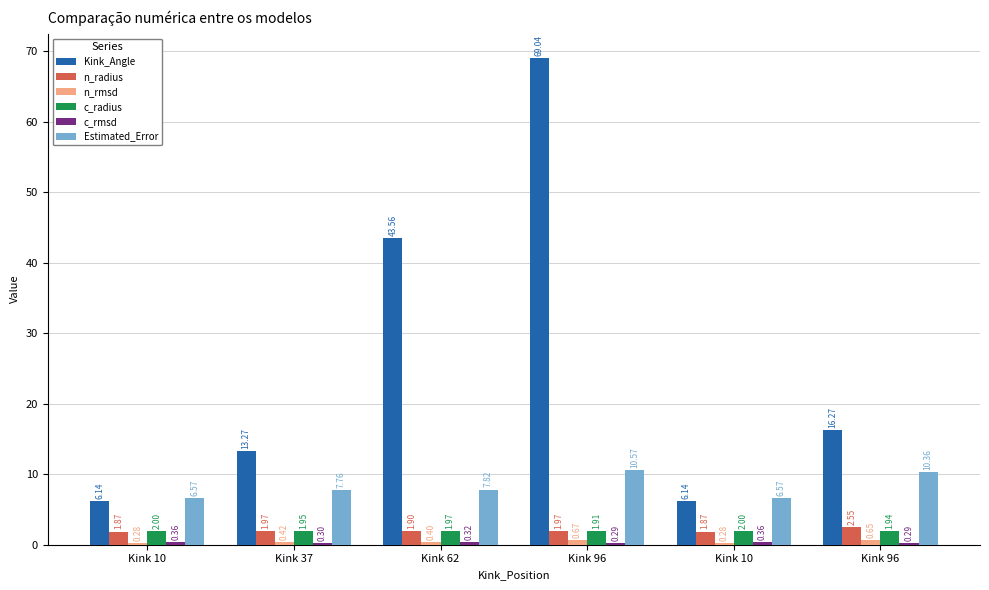

Count the number of data series in this chart.

6